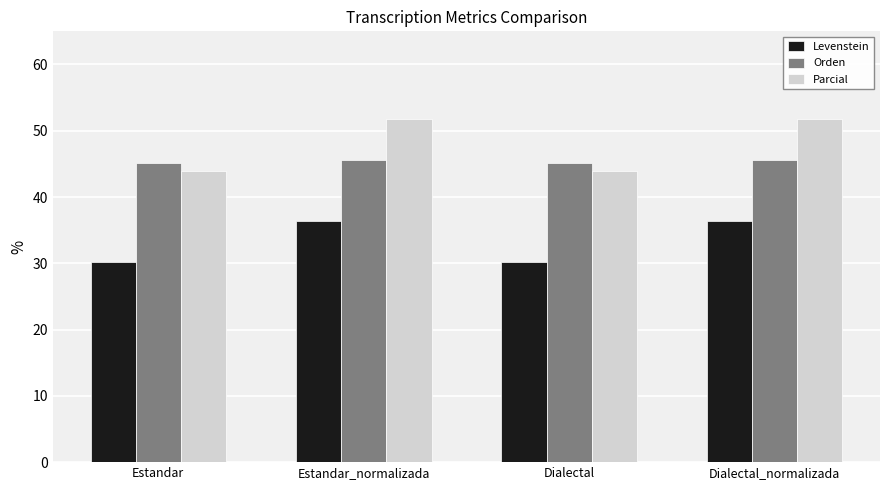

How many bars are there in each group?

3